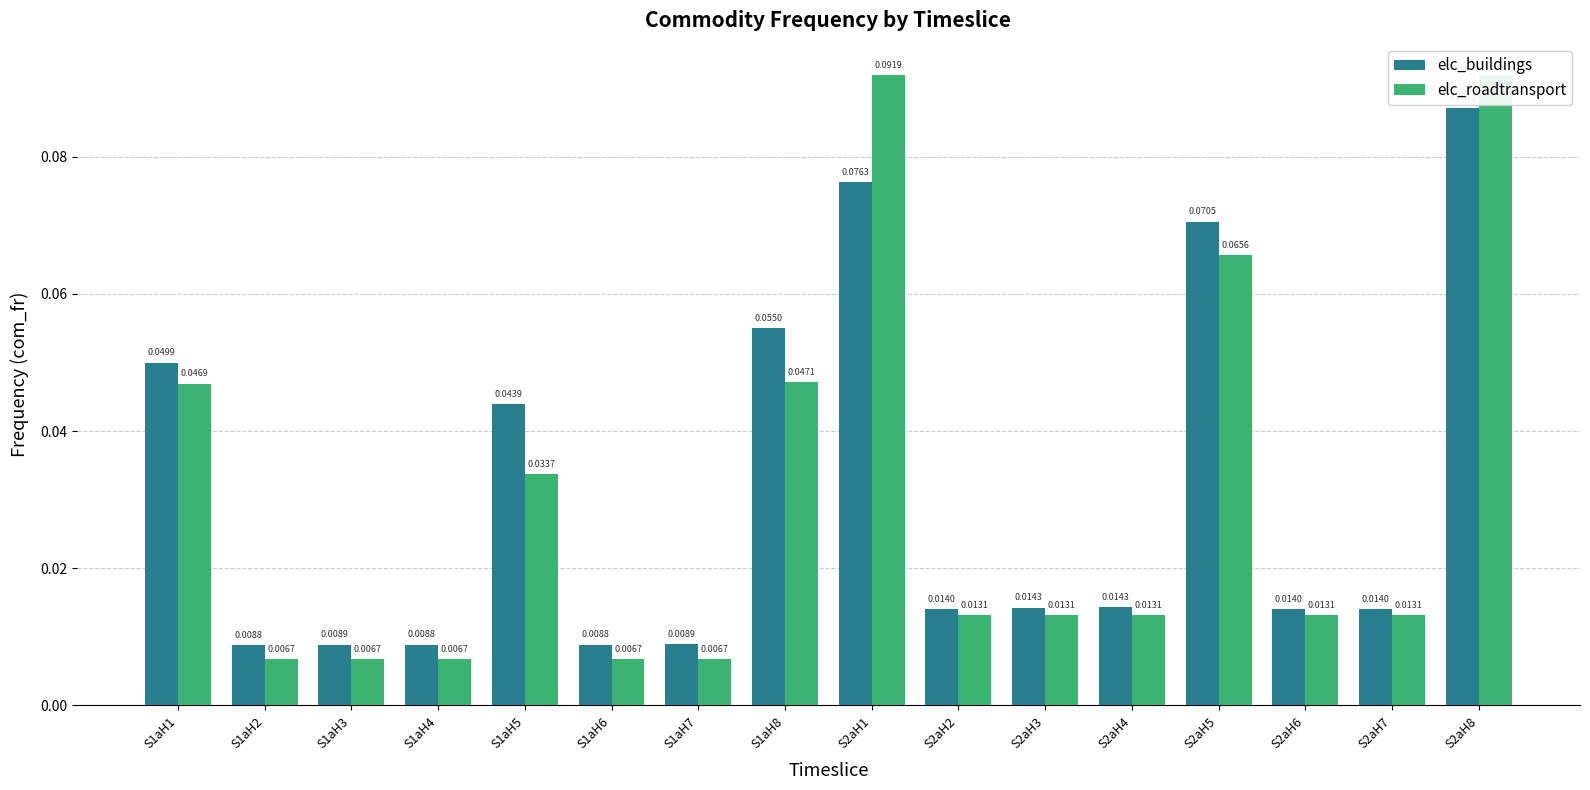

Which has a higher value, S2aH6 or S2aH1?

S2aH1